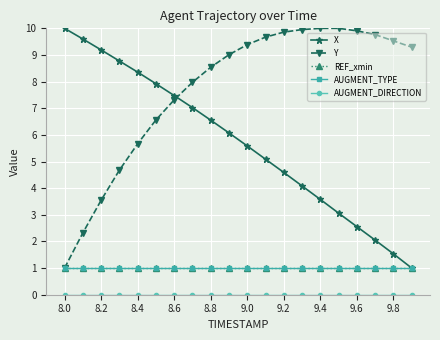

Reading left to right, what are all the values shown in this chart?

X: 10.0	9.6	9.2	8.8	8.4	7.9	7.5	7.0	6.6	6.1	5.6	5.1	4.6	4.1	3.6	3.1	2.6	2.0	1.5	1.0
Y: 1.0	2.3	3.5	4.7	5.7	6.6	7.3	8.0	8.5	9.0	9.4	9.7	9.9	10.0	10.0	10.0	9.9	9.8	9.5	9.3
REF_xmin: 1.0	1.0	1.0	1.0	1.0	1.0	1.0	1.0	1.0	1.0	1.0	1.0	1.0	1.0	1.0	1.0	1.0	1.0	1.0	1.0
AUGMENT_TYPE: 1.0	1.0	1.0	1.0	1.0	1.0	1.0	1.0	1.0	1.0	1.0	1.0	1.0	1.0	1.0	1.0	1.0	1.0	1.0	1.0
AUGMENT_DIRECTION: 0.0	0.0	0.0	0.0	0.0	0.0	0.0	0.0	0.0	0.0	0.0	0.0	0.0	0.0	0.0	0.0	0.0	0.0	0.0	0.0